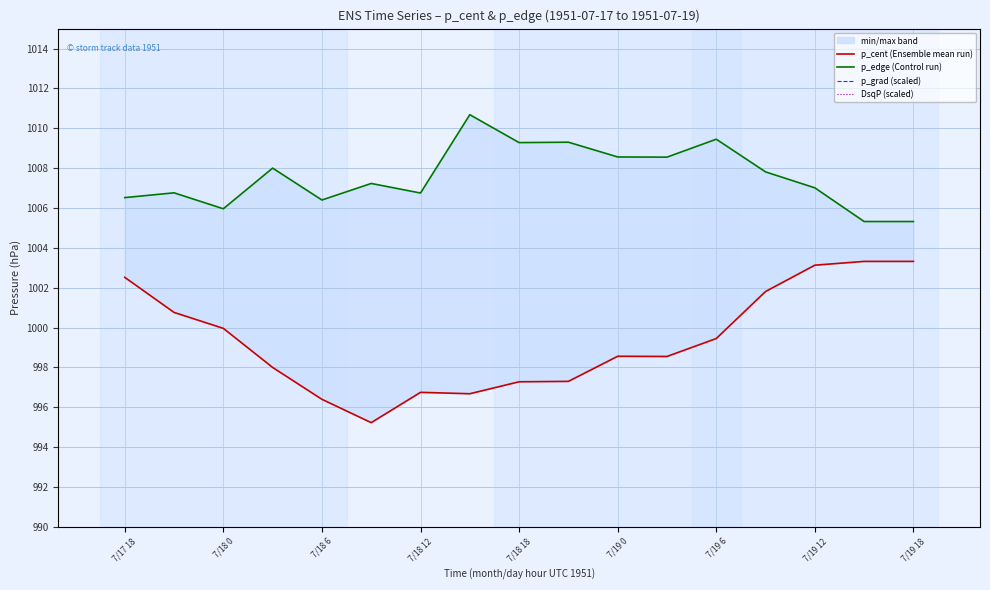

How many lines are shown in the chart?

4